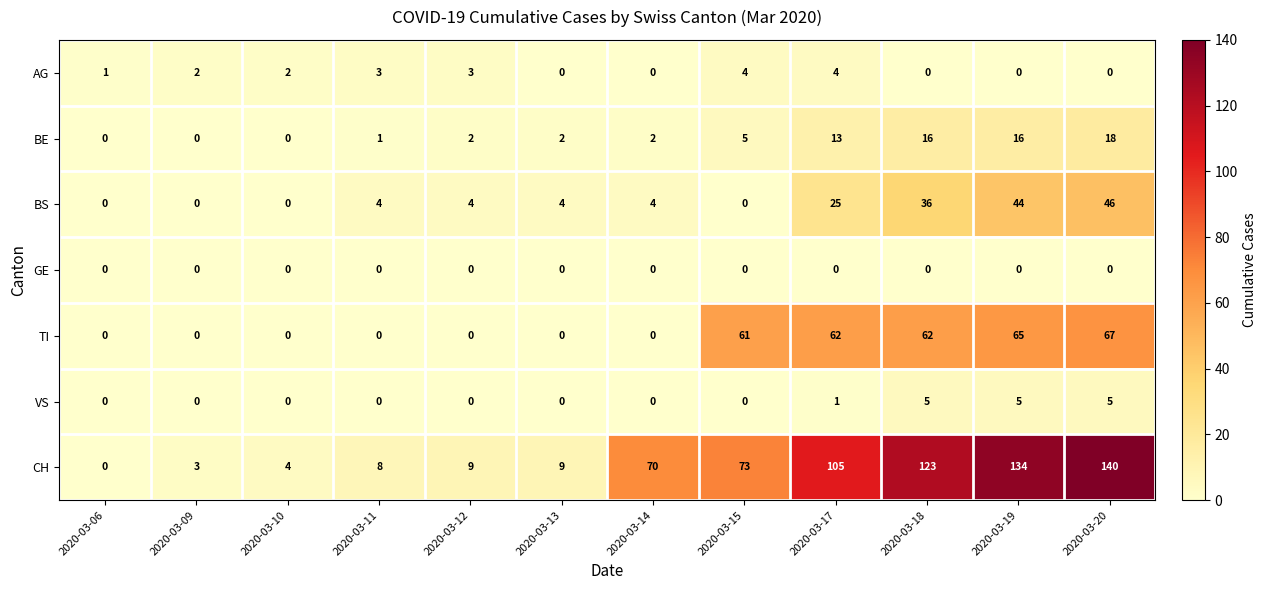

List the series in order of their peak value, highest first.

CH, TI, BS, BE, VS, AG, GE